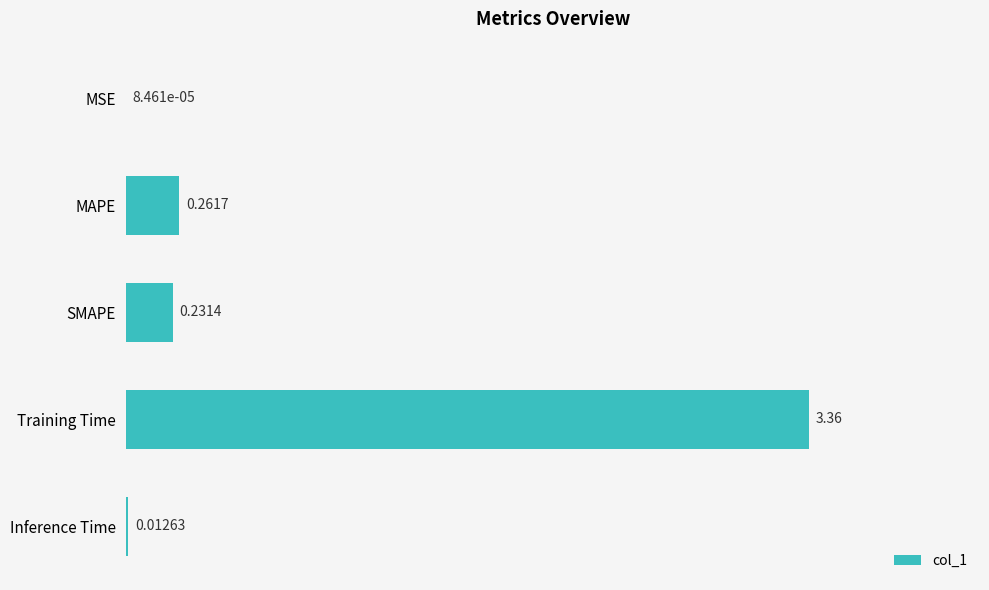

Which category has the highest value across all series?

Training Time